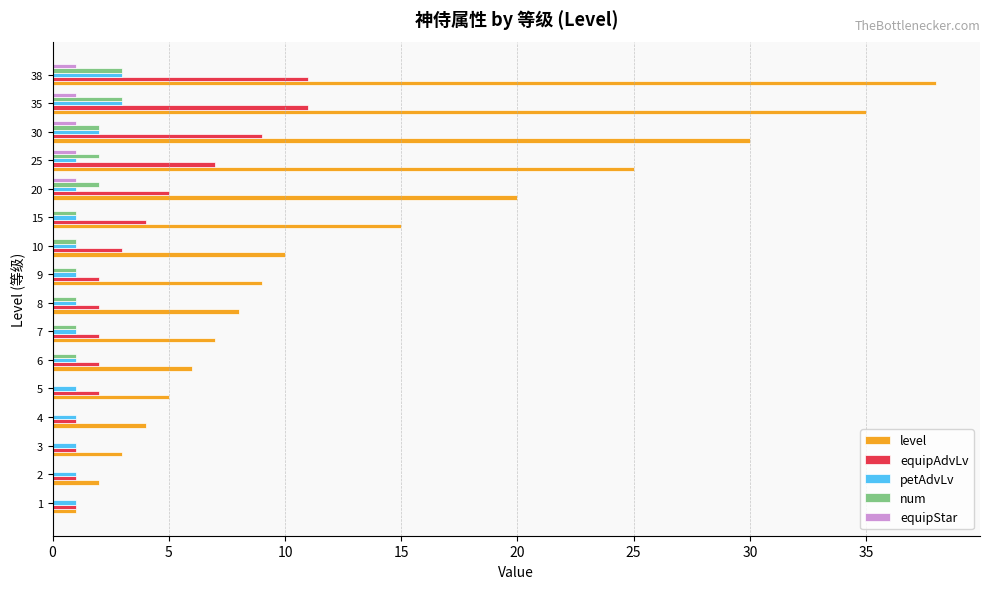

What is the highest value of the num series?

3